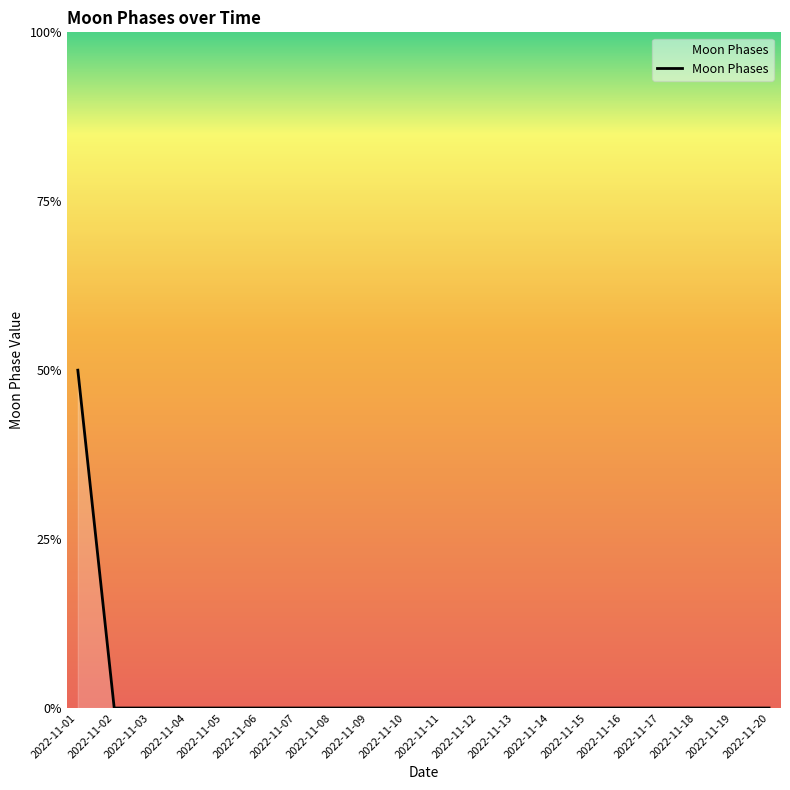

Is this an area chart (filled region under the line)?

Yes